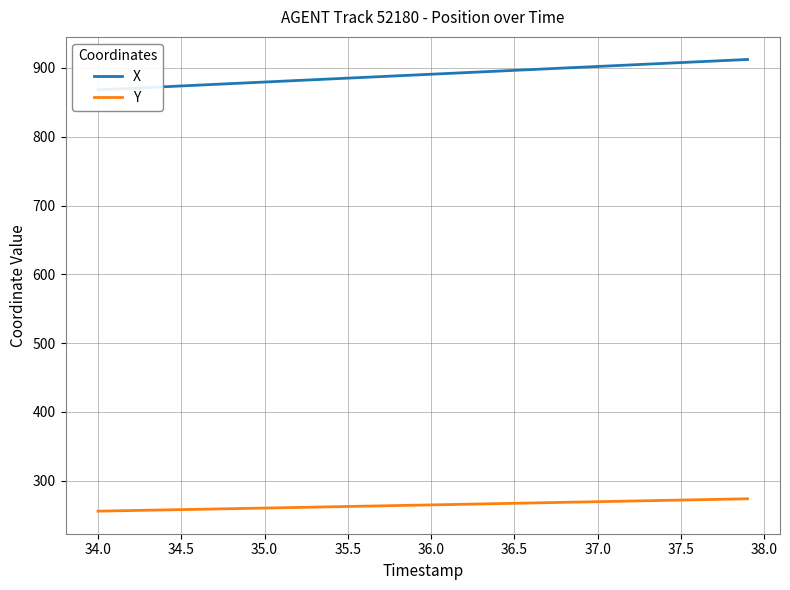

What is the maximum value for Y?

273.9